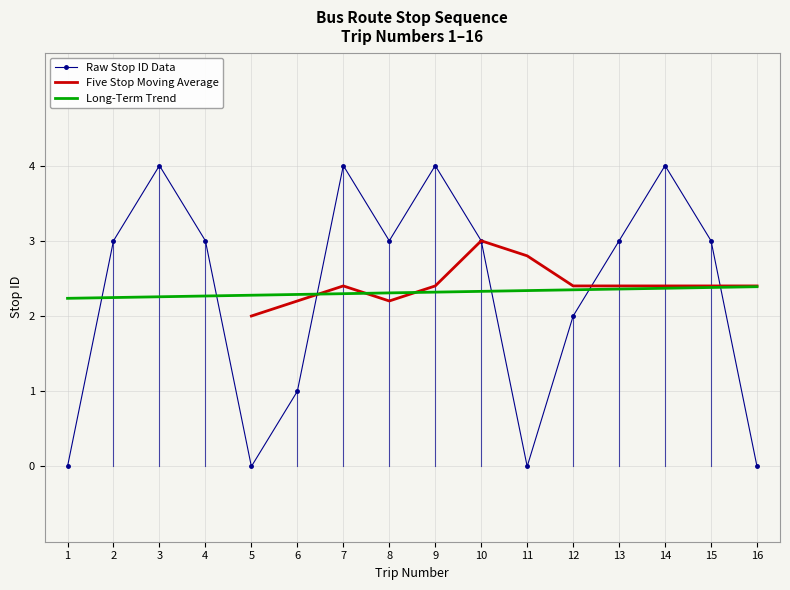

Reading right to left, list all the values displayed in this chart.

0	3	4	3	2	0	3	4	3	4	1	0	3	4	3	0